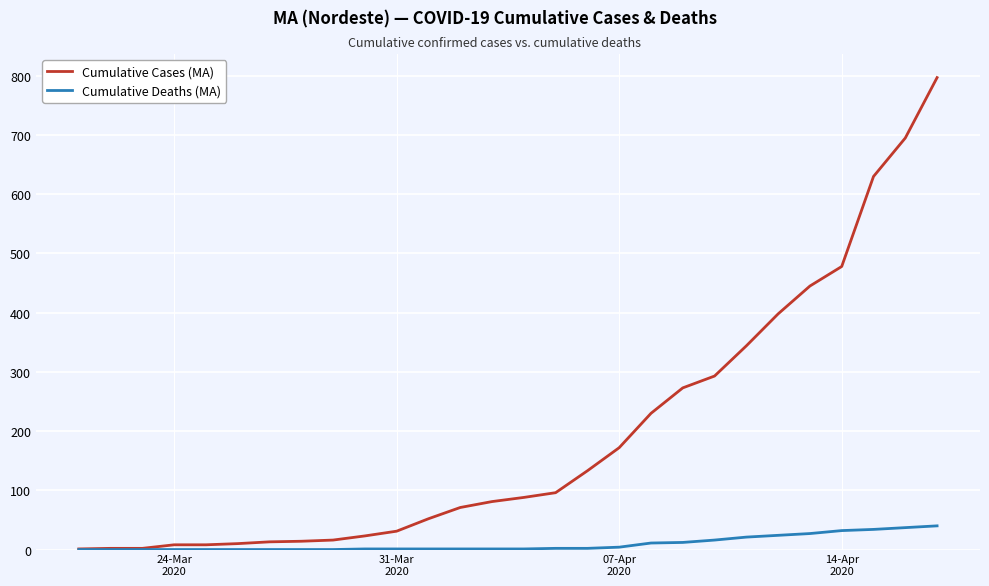

How many lines are shown in the chart?

2